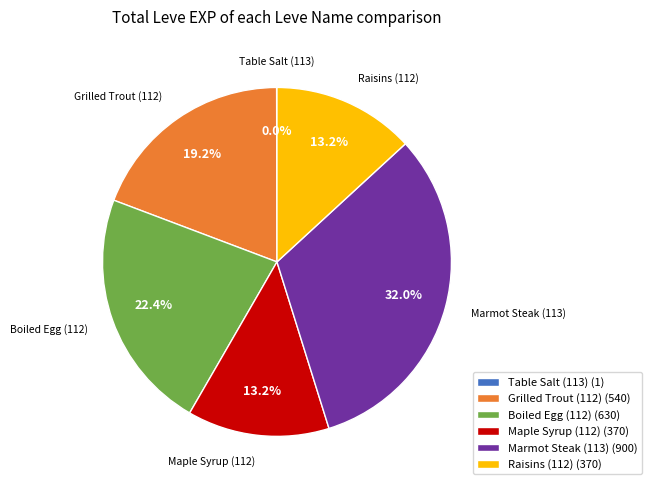

What portion of the pie excludes Grilled Trout (112) (540)?

80.8%